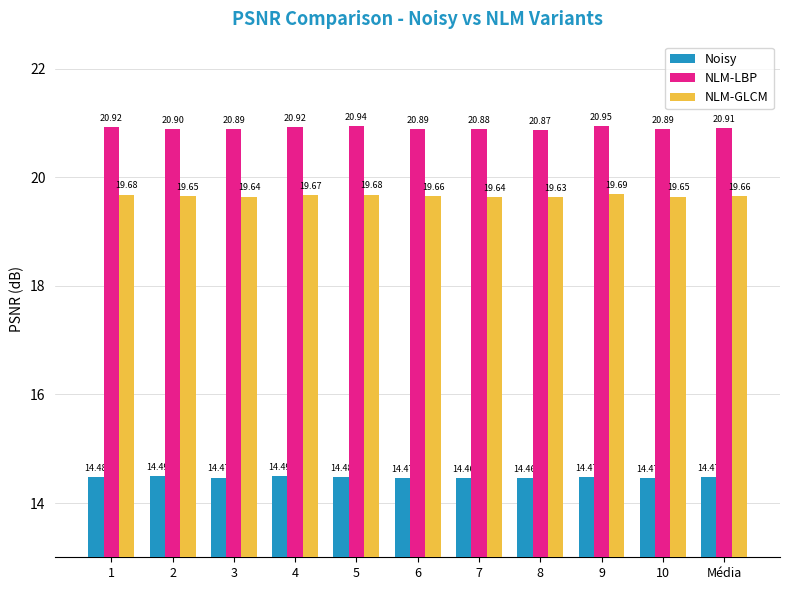

What is the approximate value of Noisy at 1?

14.5